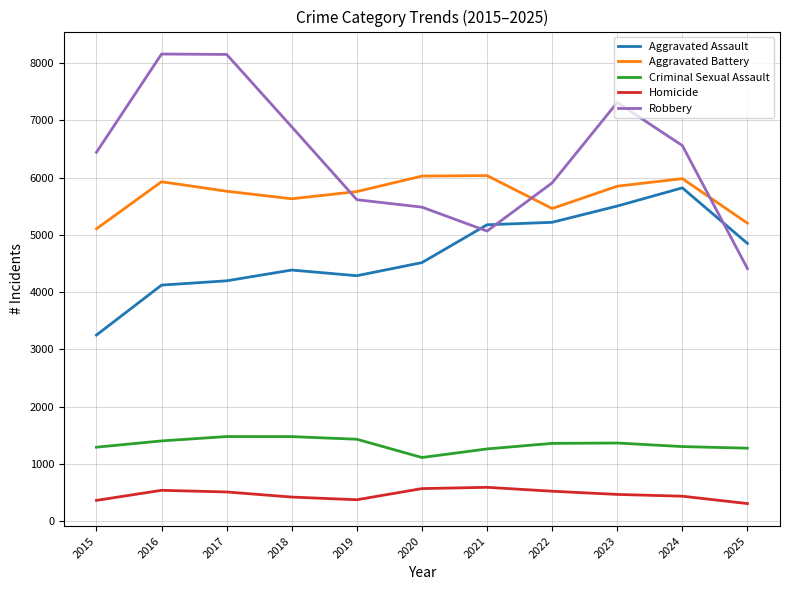

What is the greatest value displayed?

8160